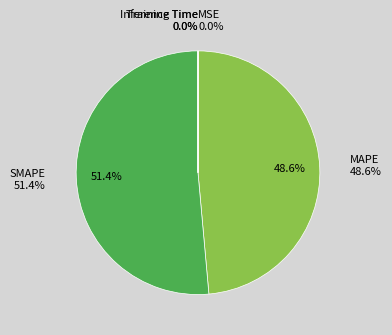

To the nearest percent, what is the difference between the largest and smallest slice percentages?

51%